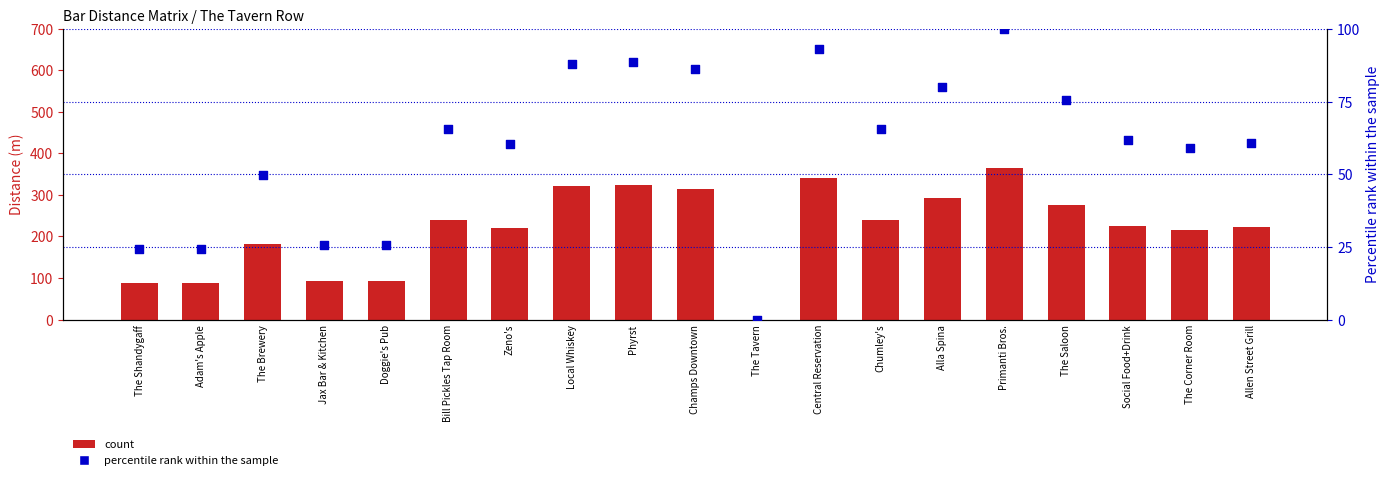

Which series has the largest Y range (max minus min)?

count